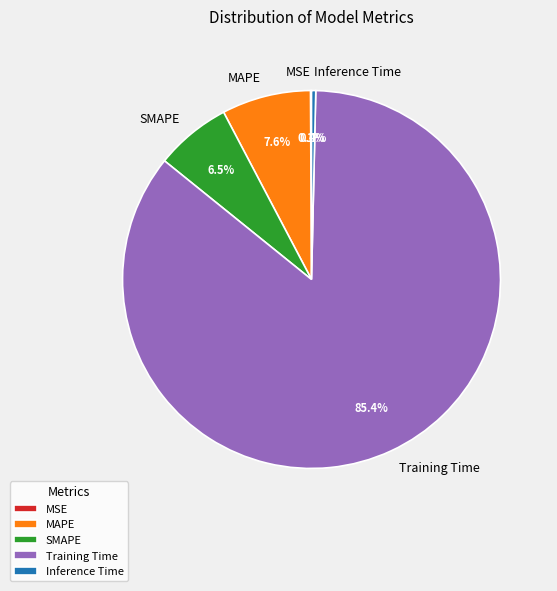

Do Training Time and MAPE together represent more than half of the pie?

Yes